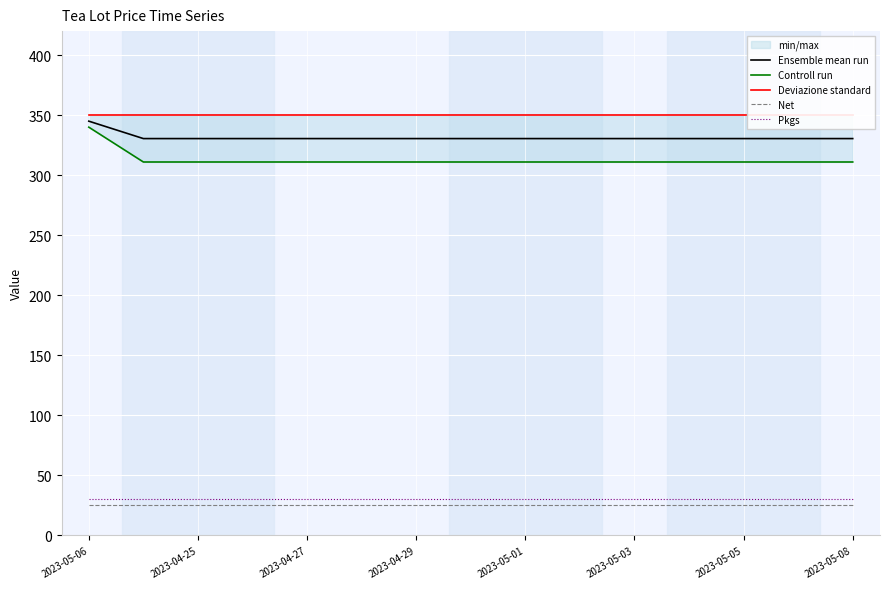

The Controll run series shows 311.0 at 2023-05-01. True or false?

True